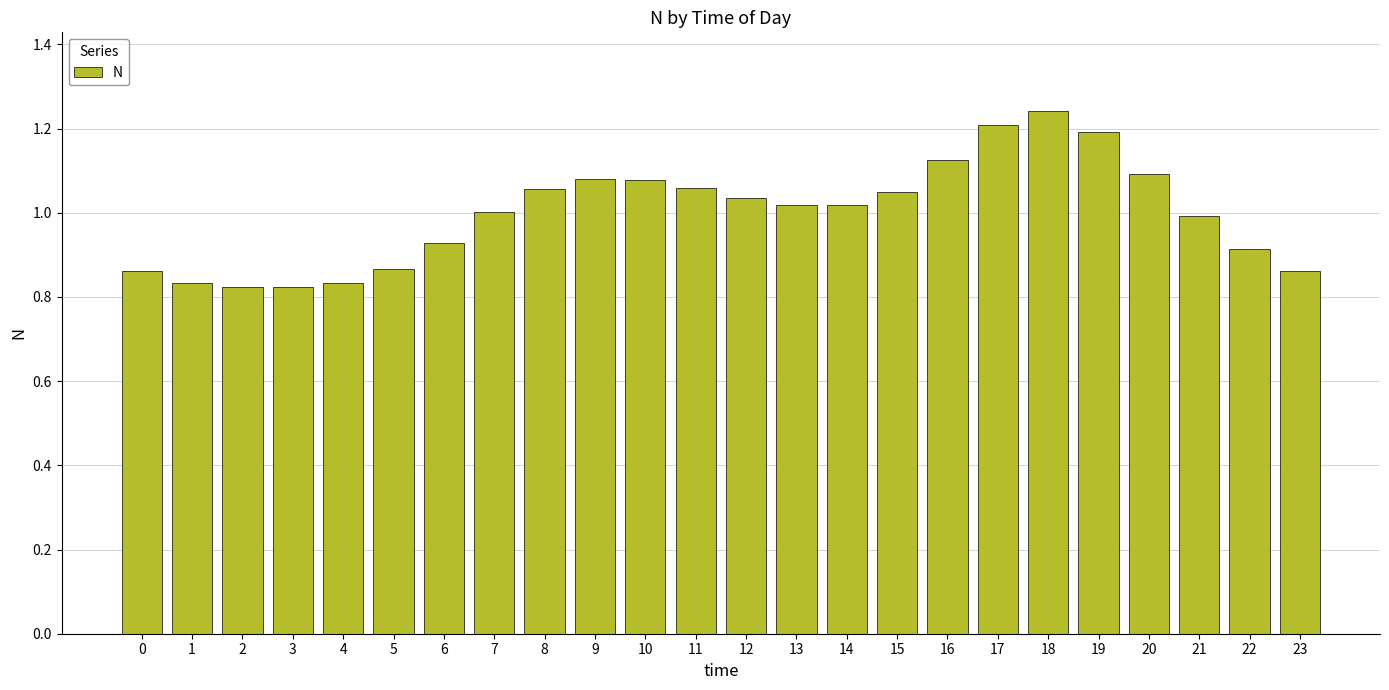

How many bars are there in total?

24